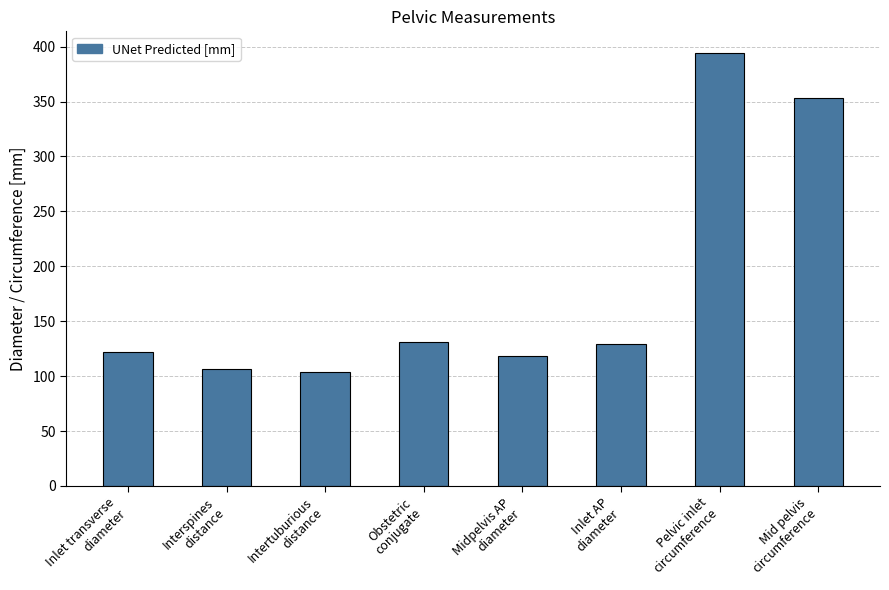

What is the label of the 7th bar from the right?

Interspines
distance